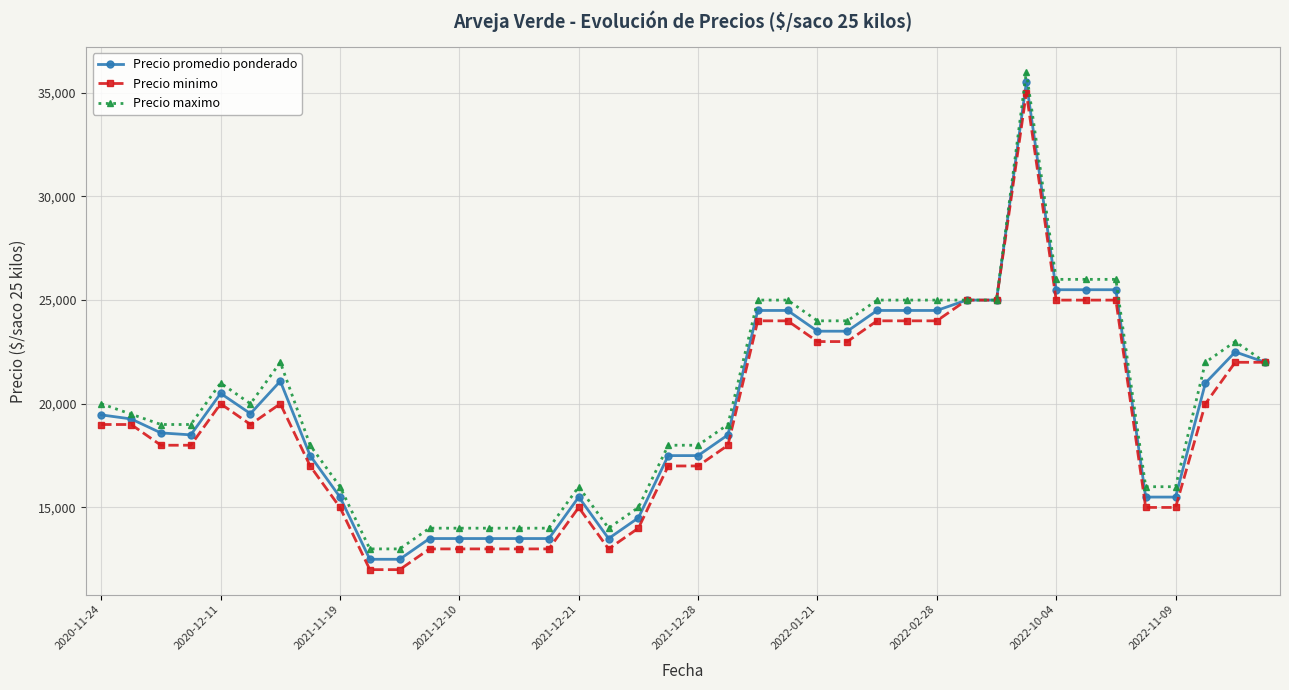

At how many categories does at least one series exceed 34078?

1